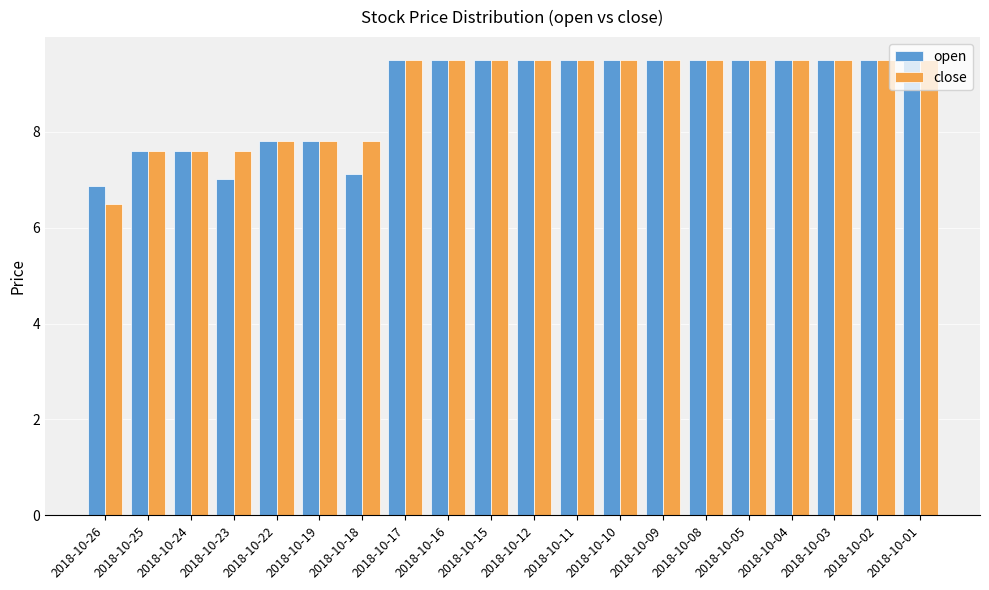

What are all the series names shown in the legend?

open, close